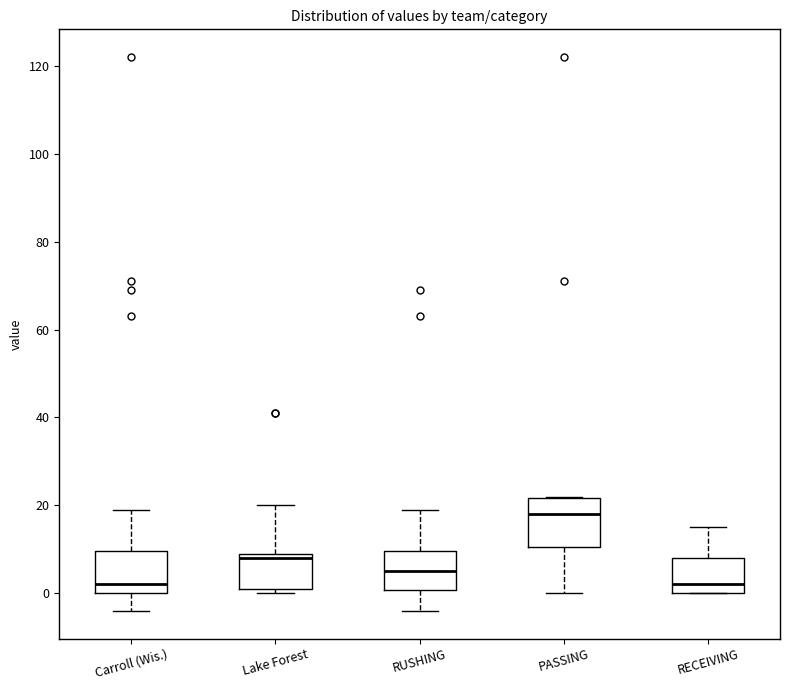

Reading left to right, read every box against the y-axis: the position of its median line, the range the box covers, and the ends of its whiskers. The values are not printed on the chart, so give them approximately, as read against the axis.

Carroll (Wis.): median 2, box 0 to 10, whiskers -4 to 20
Lake Forest: median 8, box 2 to 10, whiskers 0 to 20
RUSHING: median 6, box 0 to 10, whiskers -4 to 20
PASSING: median 18, box 10 to 22, whiskers 0 to 22
RECEIVING: median 2, box 0 to 8, whiskers 0 to 16